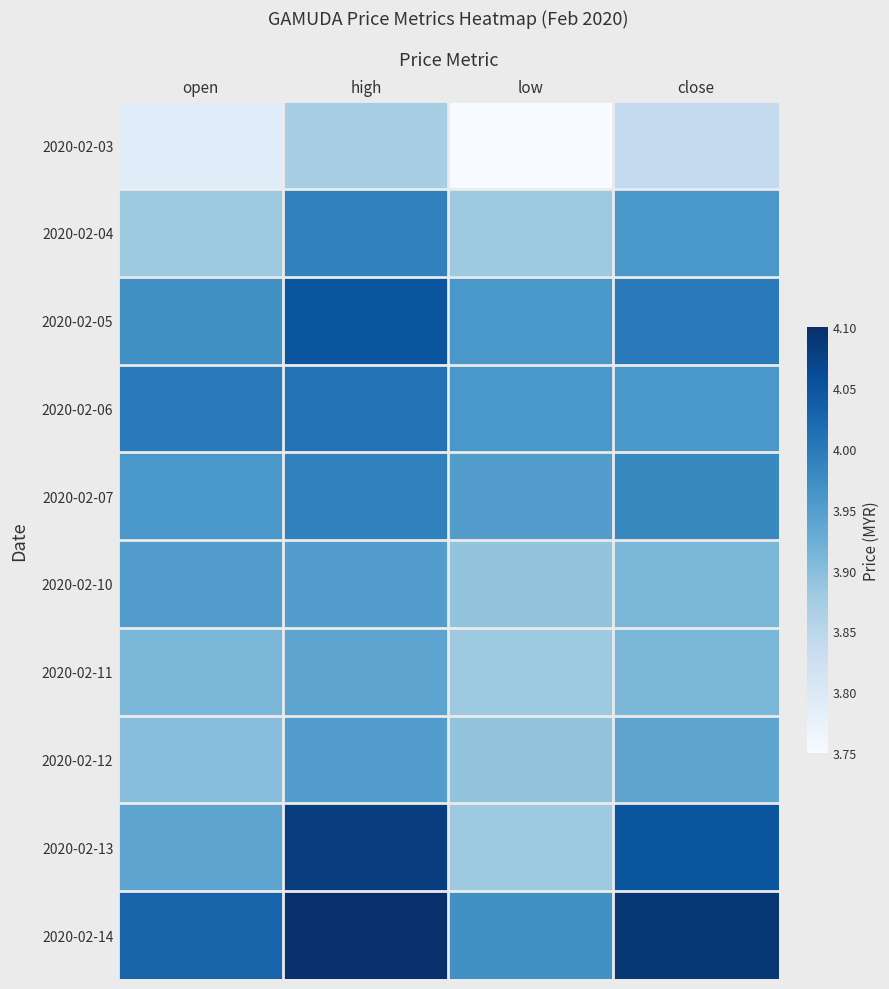

Rank the series by their maximum value, from lowest to highest.

2020-02-03, 2020-02-11, 2020-02-10, 2020-02-12, 2020-02-04, 2020-02-07, 2020-02-06, 2020-02-05, 2020-02-13, 2020-02-14